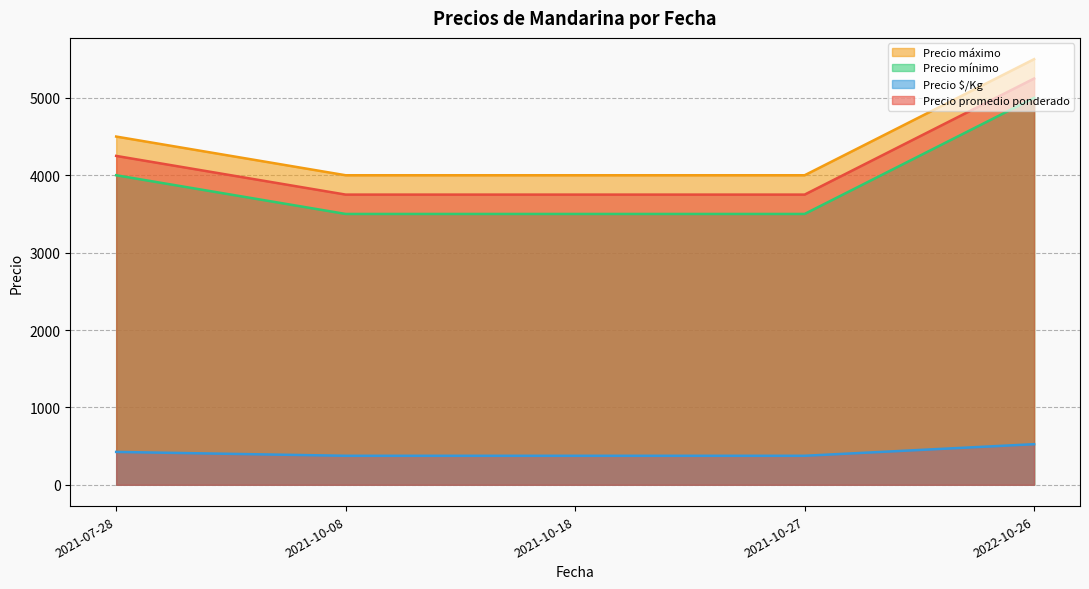

What is the sum of the Precio promedio ponderado values at 2022-10-26 and 2021-07-28?

9500